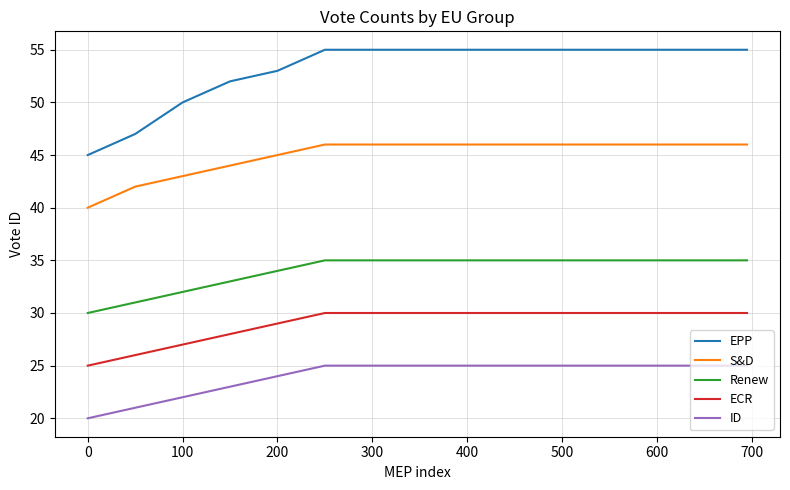

True or false: ECR and S&D cross at least once.

False